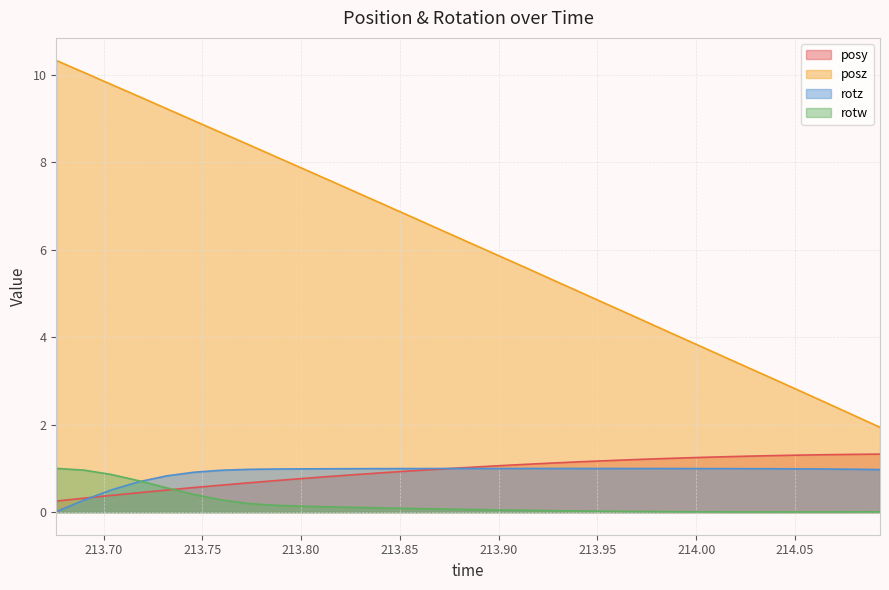

What is the maximum value shown in the chart?

10.3